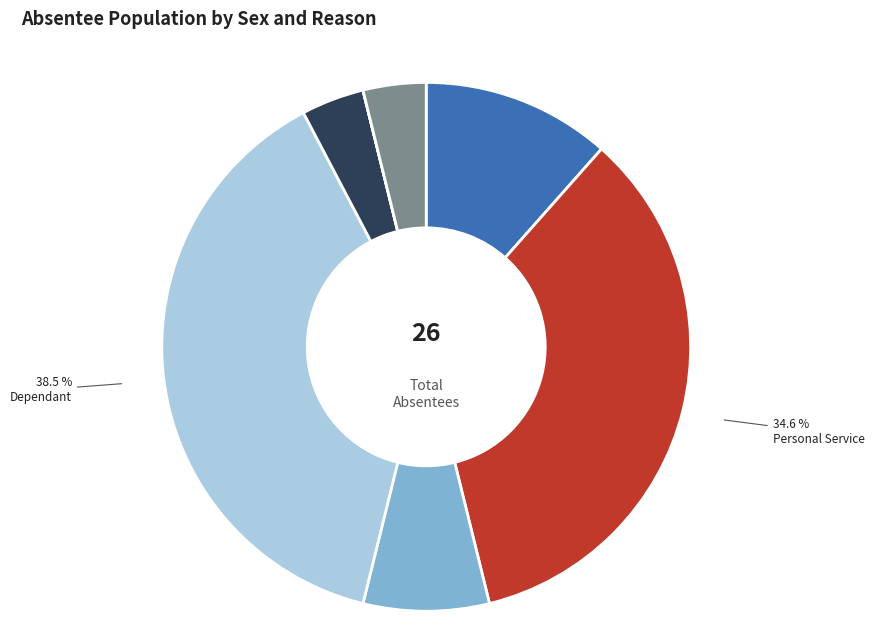

What percentage is NOT represented by Business (Female+Male)?

100.0%